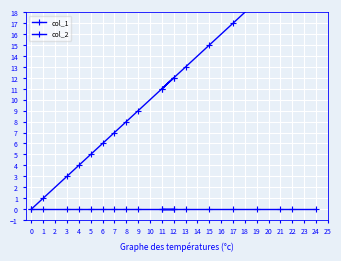

What is the difference between the maximum and minimum values in the col_1 series?

24